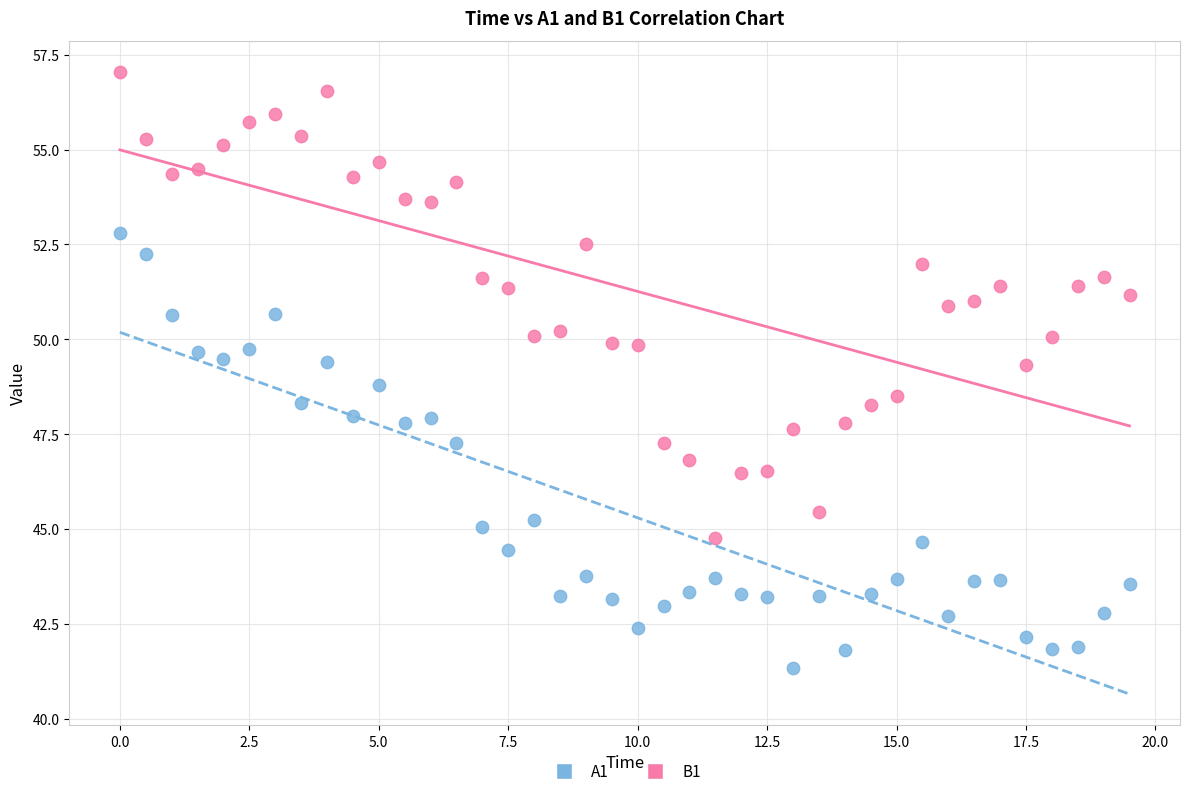

Across all data points, what is the range of X values (max minus min)?

19.5